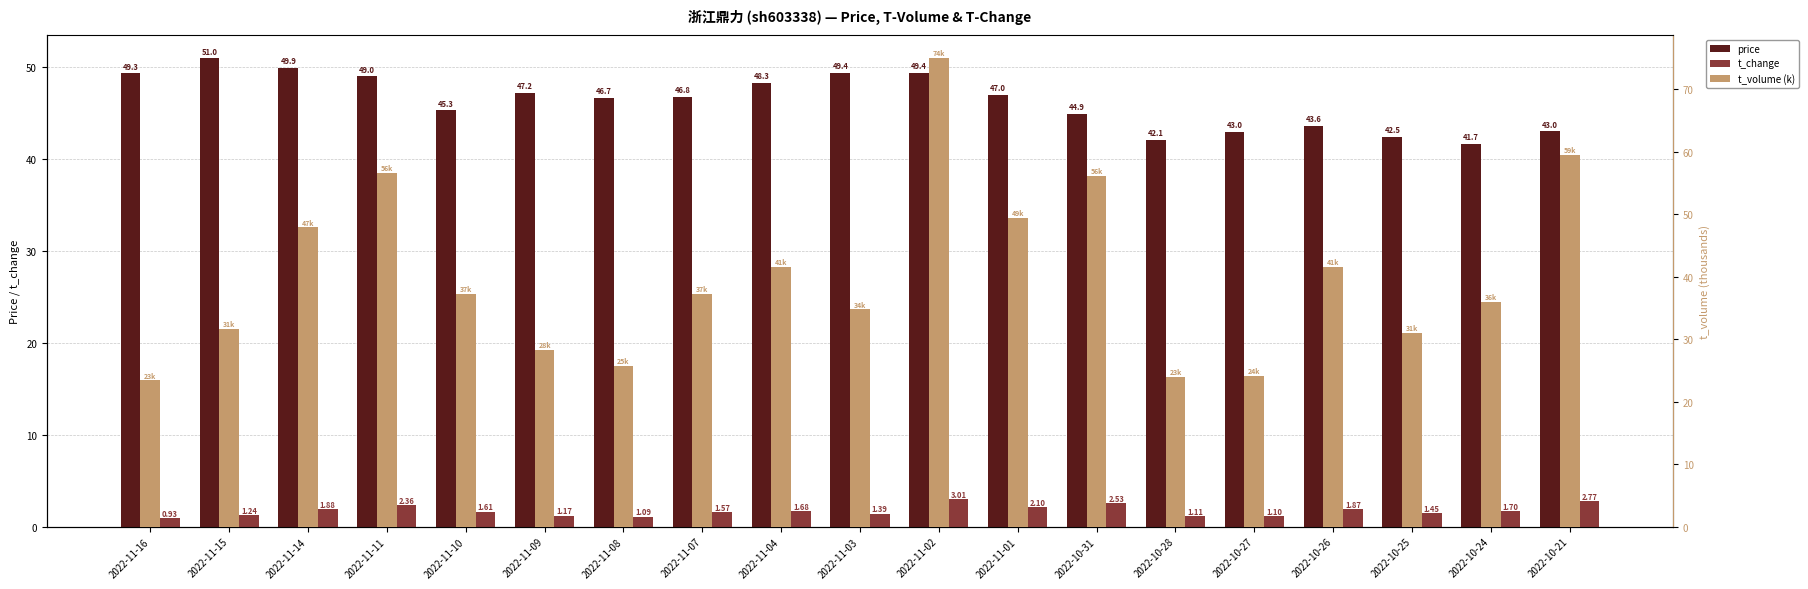

Count the number of categories in the chart.

19